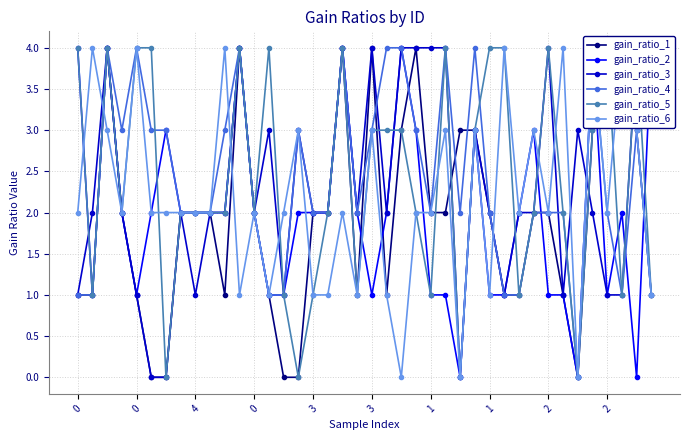

Which series has the largest total across all categories?

gain_ratio_4